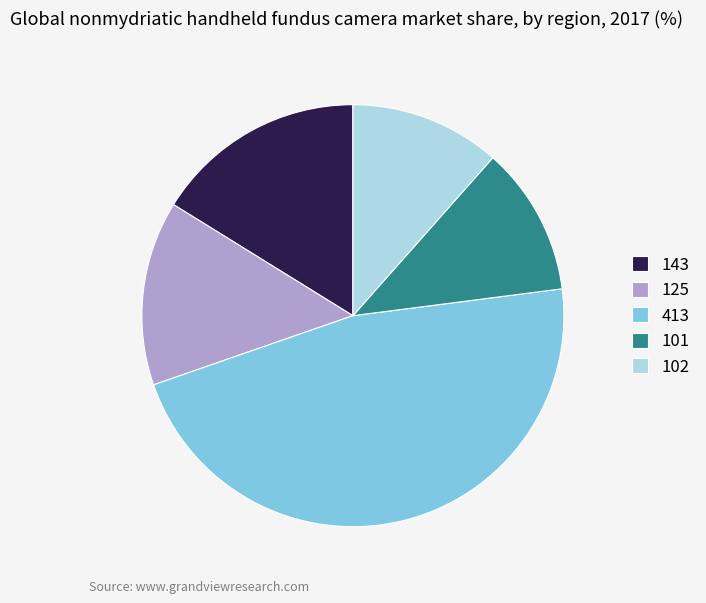

How many segments does this pie chart have?

5